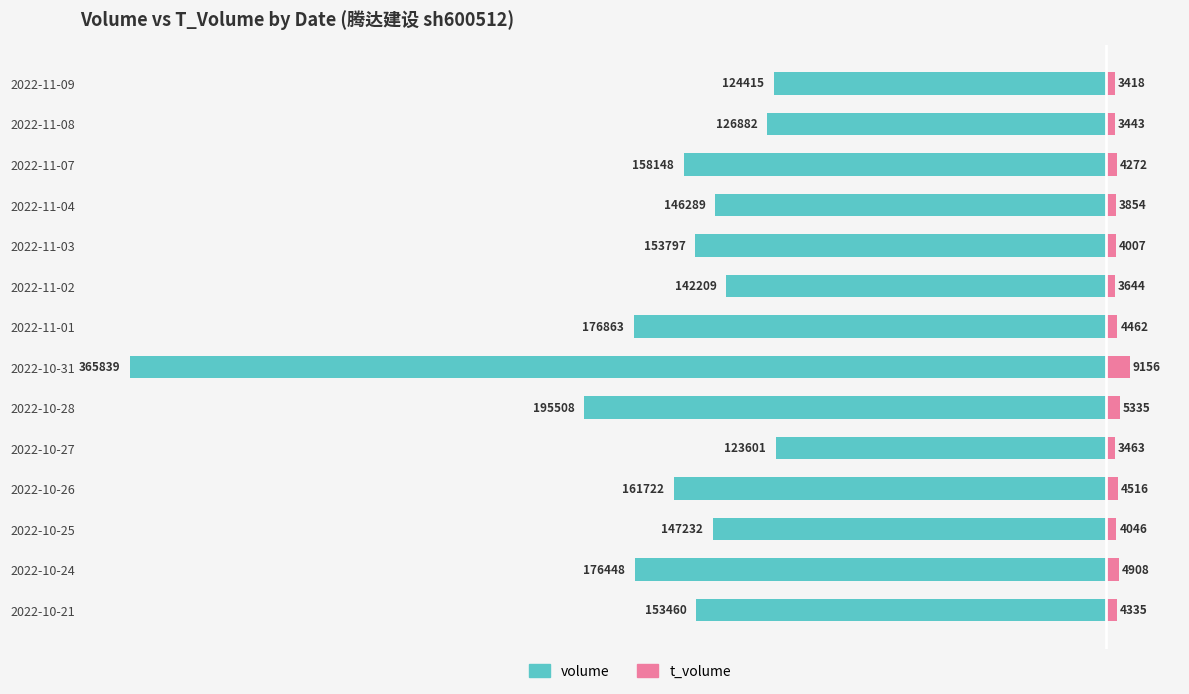

What is the minimum value for t_volume?

3418